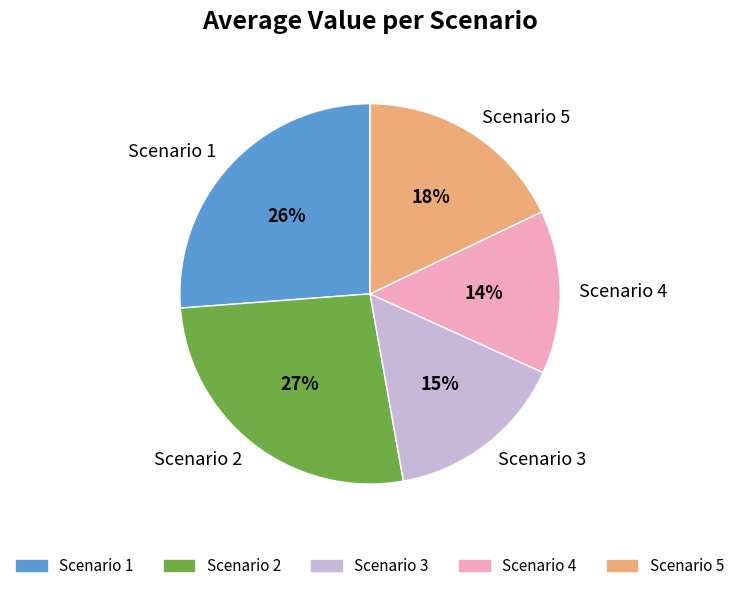

What is the smallest slice in the pie chart?

Scenario 4